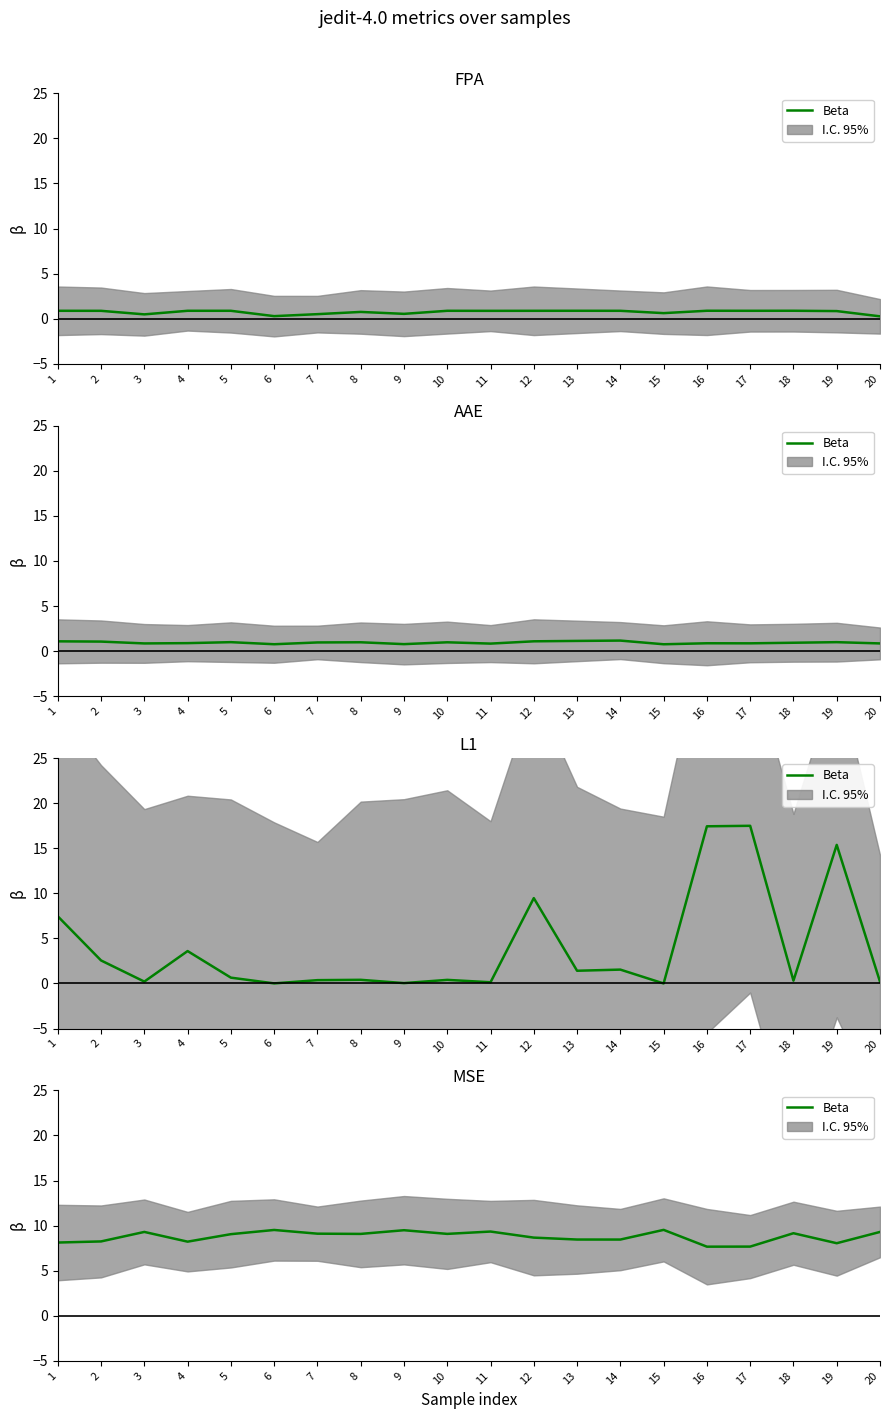

At which label is the value closest to 8?

19